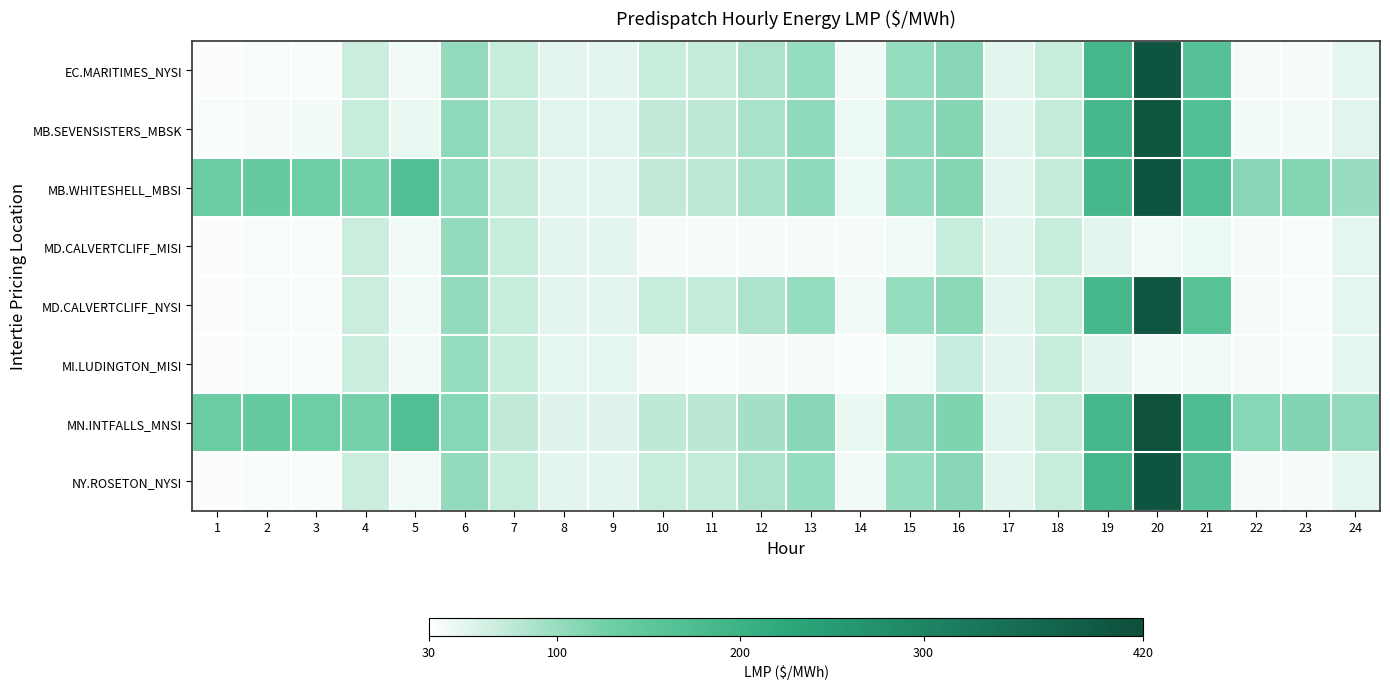

Which series has the largest total across all categories?

MN.INTFALLS_MNSI